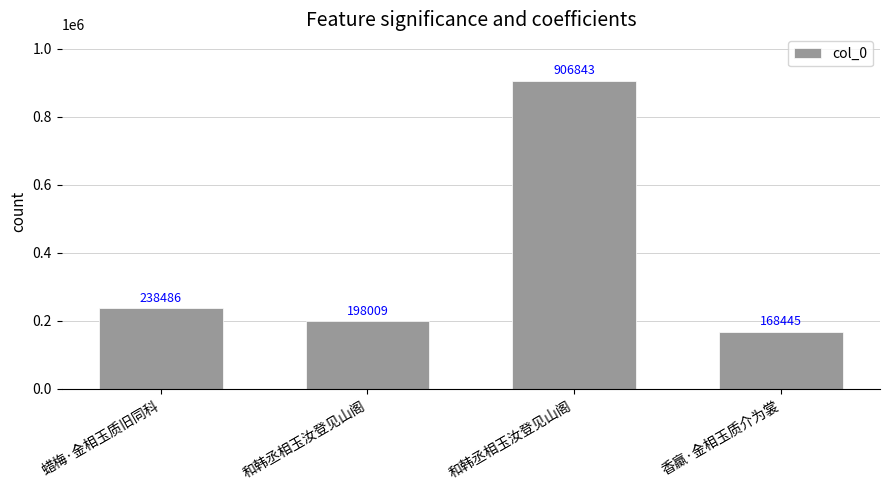

What is the minimum value shown in the chart?

168445